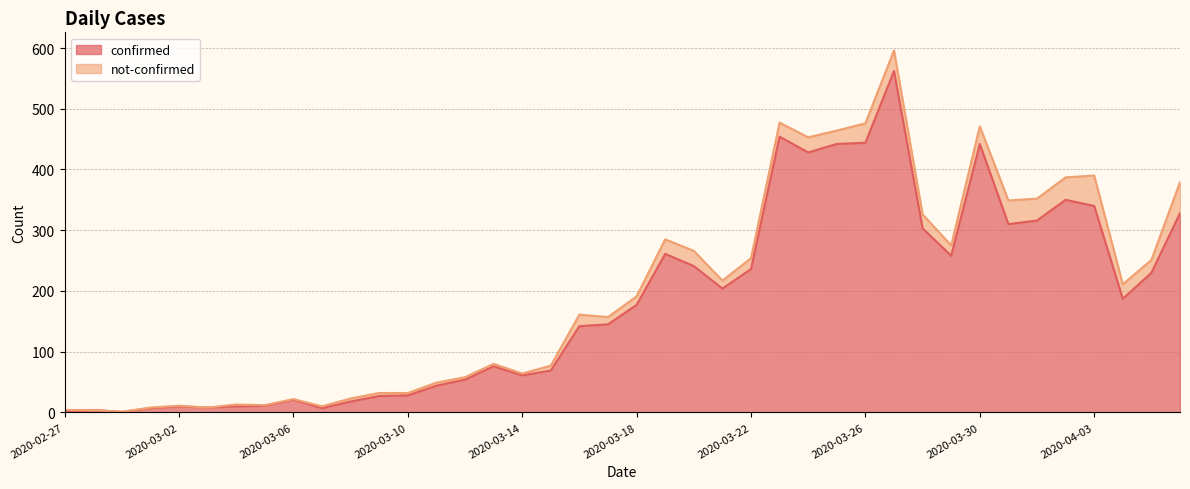

How many values are below 177?

20